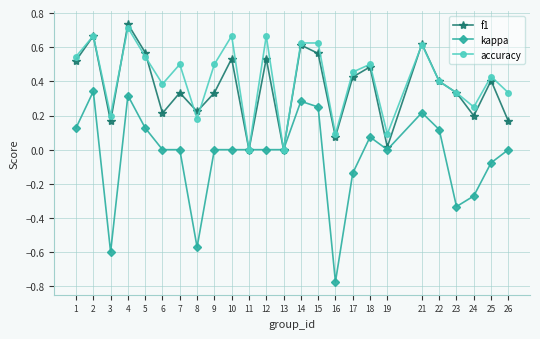

How many distinct data groups are displayed?

3